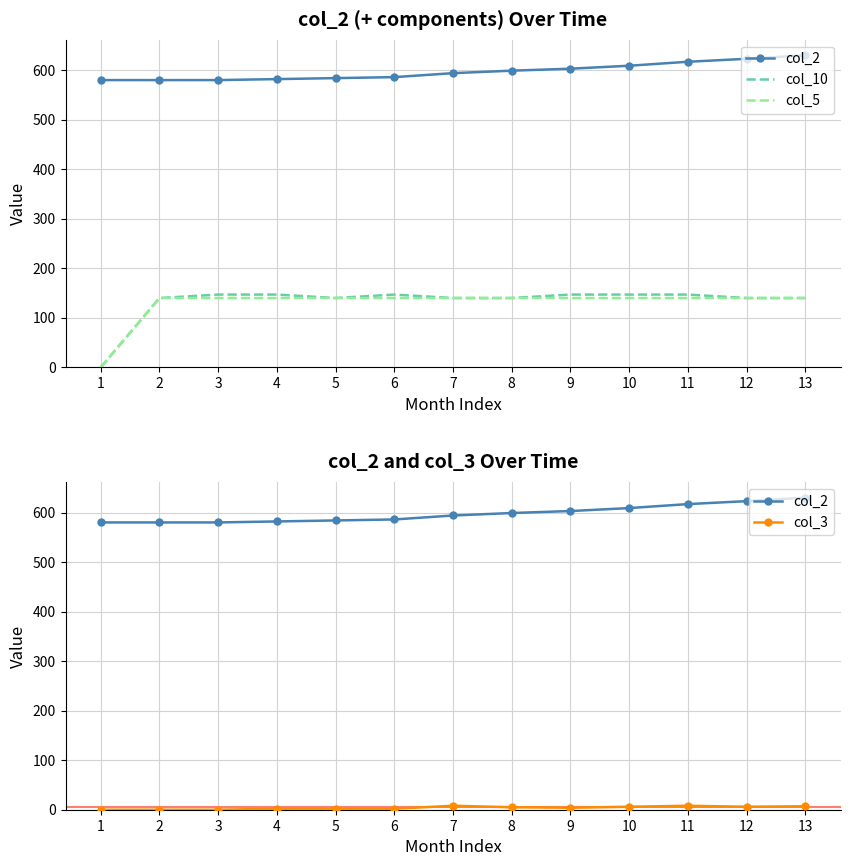

True or false: col_2 and col_5 cross at least once.

False